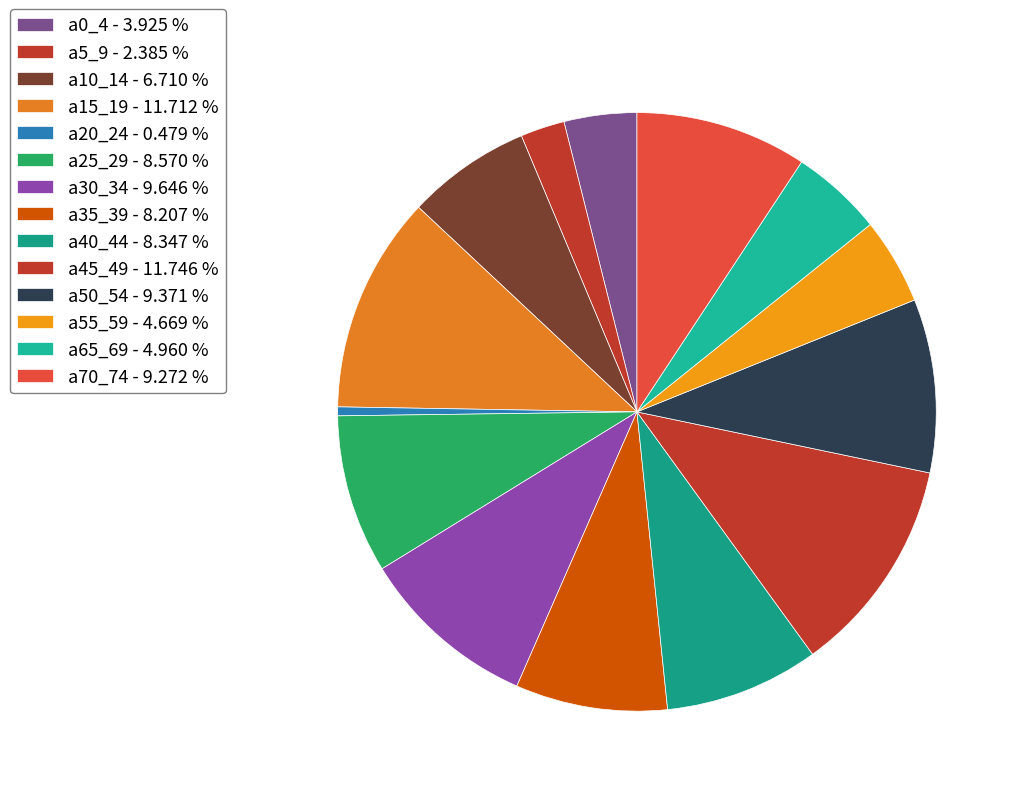

Count the number of slices in the pie.

14